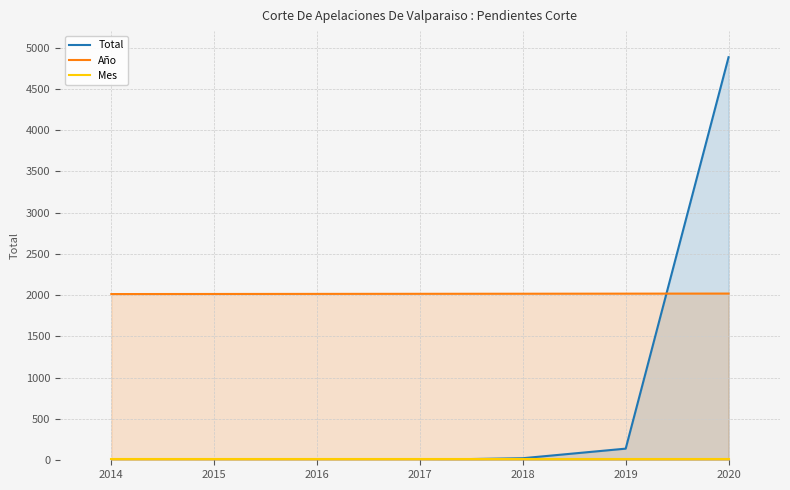

The Mes series shows 10 at 2017. True or false?

True